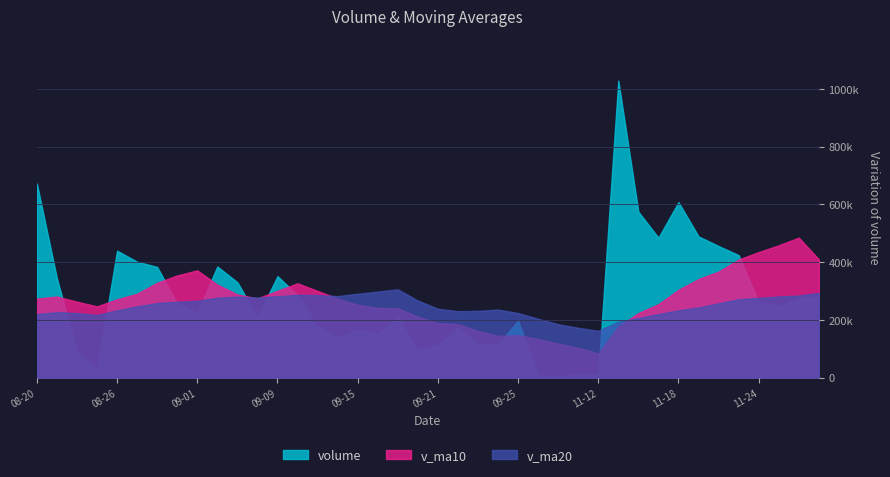

Is the value of v_ma10 at 2015-08-31 greater than the value of v_ma20 at 2015-08-21?

Yes